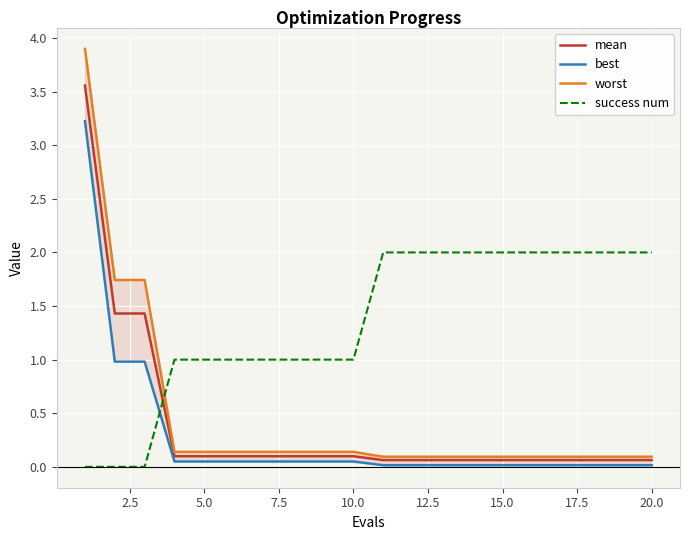

Reading left to right, what are all the values shown in this chart?

mean: 3.6	1.4	1.4	0.1	0.1	0.1	0.1	0.1	0.1	0.1	0.1	0.1	0.1	0.1	0.1	0.1	0.1	0.1	0.1	0.1
best: 3.2	1.0	1.0	0.0	0.0	0.0	0.0	0.0	0.0	0.0	0.0	0.0	0.0	0.0	0.0	0.0	0.0	0.0	0.0	0.0
worst: 3.9	1.7	1.7	0.1	0.1	0.1	0.1	0.1	0.1	0.1	0.1	0.1	0.1	0.1	0.1	0.1	0.1	0.1	0.1	0.1
success num: 0.0	0.0	0.0	1.0	1.0	1.0	1.0	1.0	1.0	1.0	2.0	2.0	2.0	2.0	2.0	2.0	2.0	2.0	2.0	2.0